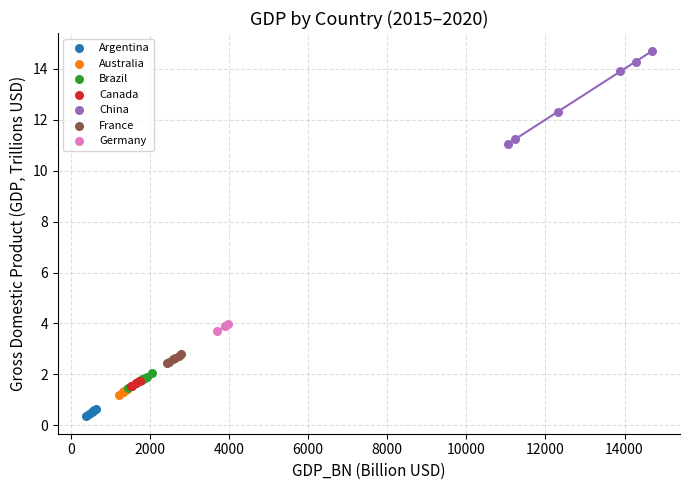

Which series reaches the minimum Y coordinate?

Argentina